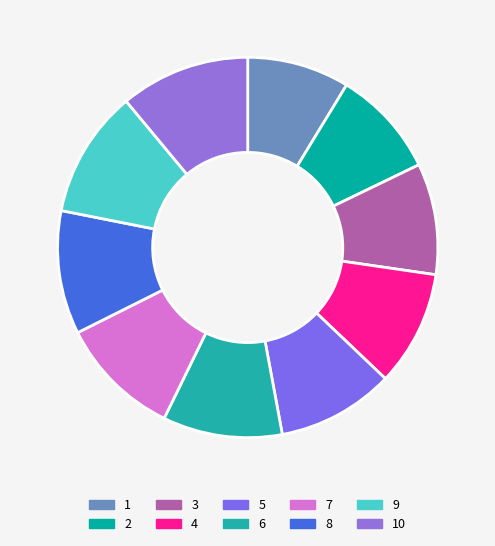

To the nearest percent, what is the average slice percentage?

10%